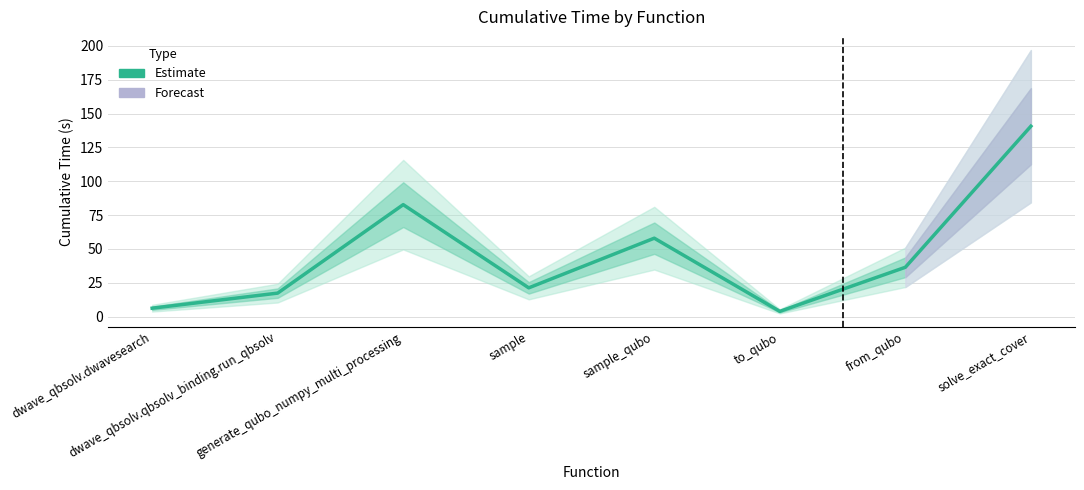

Read the value at dwave_qbsolv.qbsolv_binding.run_qbsolv.

17.4